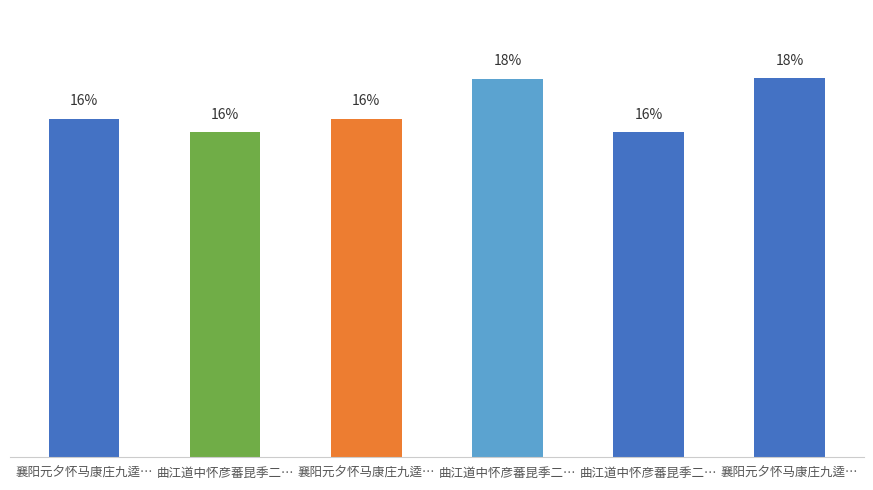

Rank the categories by value from highest to lowest.

襄阳元夕怀马康庄九逵…, 曲江道中怀彦蕃昆季二…, 襄阳元夕怀马康庄九逵…, 襄阳元夕怀马康庄九逵…, 曲江道中怀彦蕃昆季二…, 曲江道中怀彦蕃昆季二…